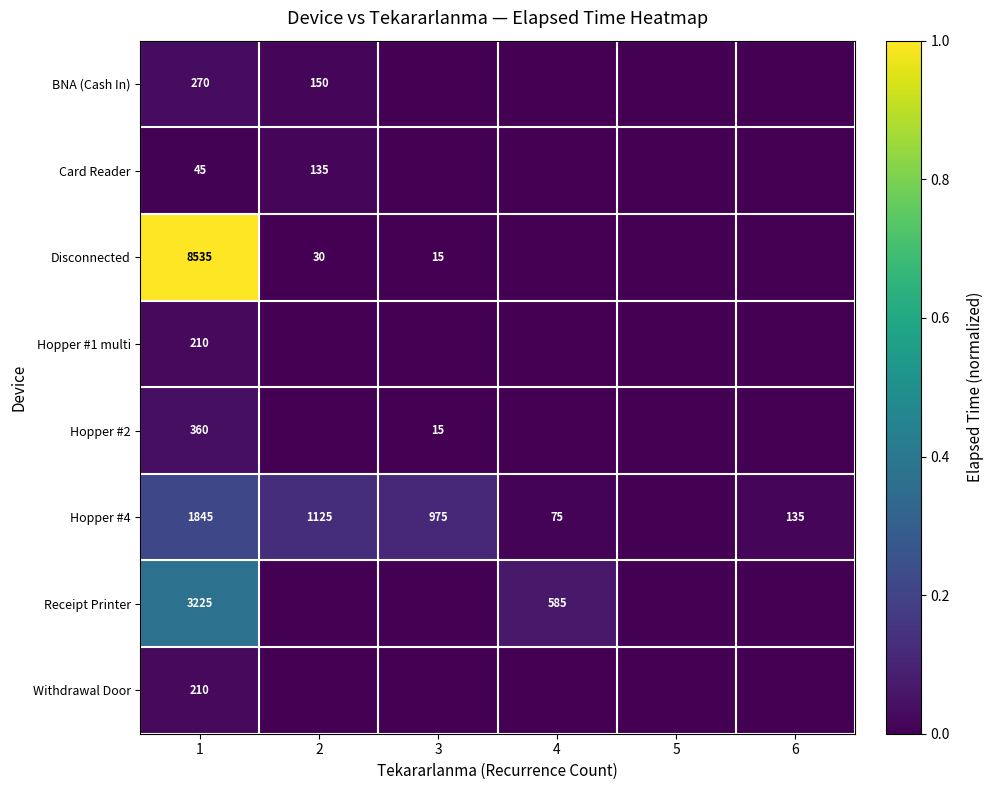

The Disconnected series shows 14357 at 1. True or false?

False